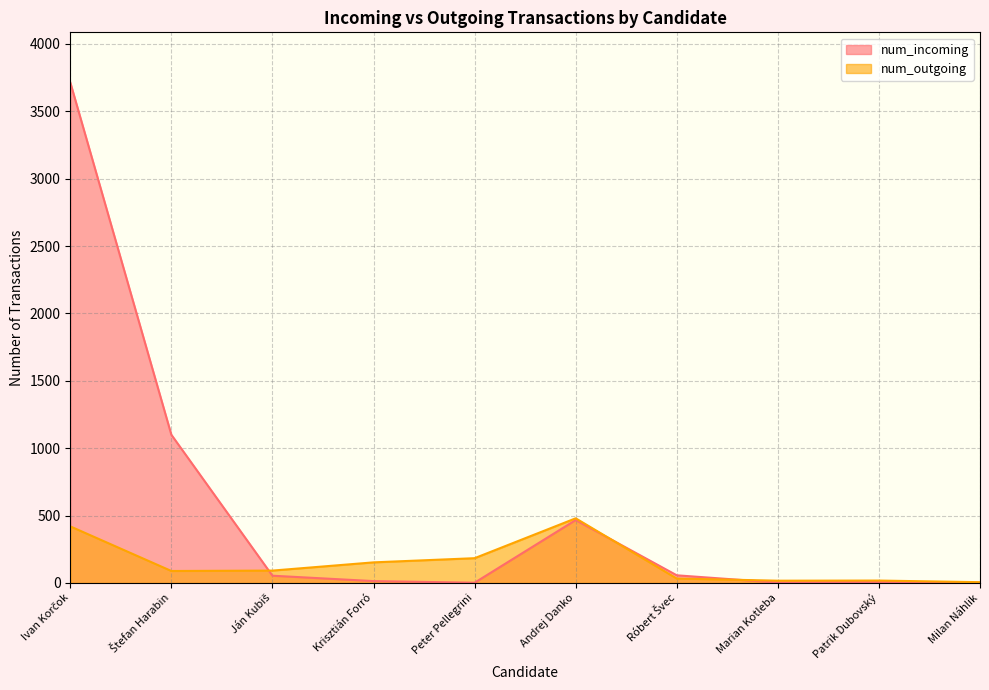

Where does the num_outgoing series first go above 92?

Ivan Korčok